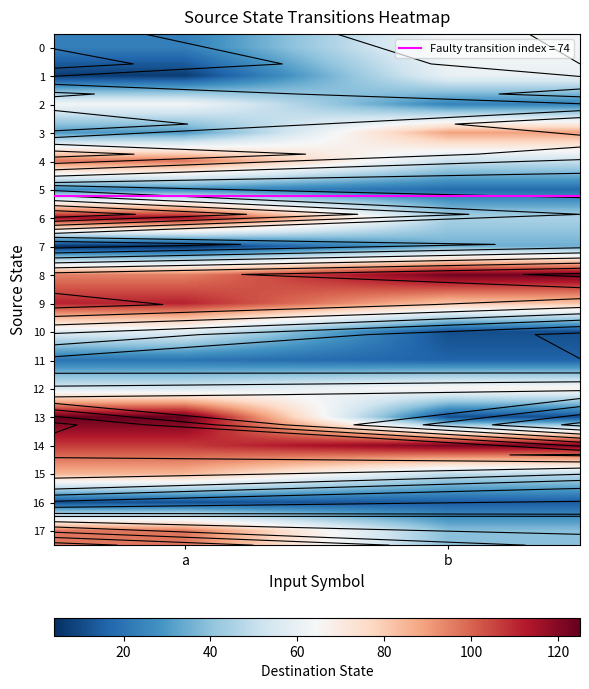

Read the 0 value at b.

64